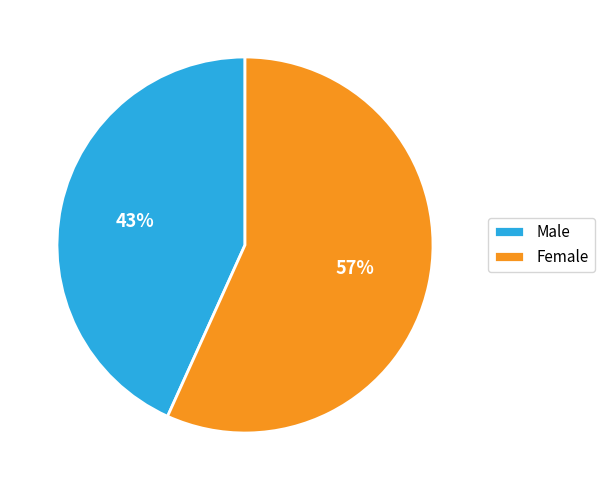

The Male slice represents 43% of the pie. True or false?

True